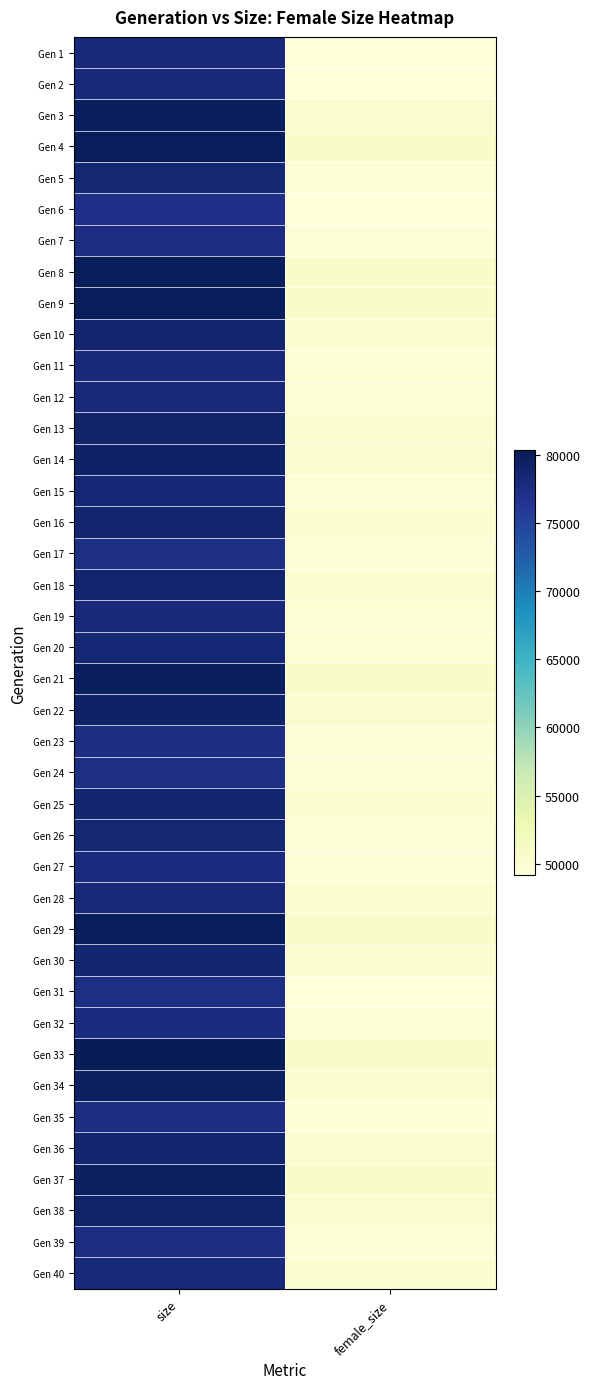

Reading left to right, transcribe all the data shown in this chart.

Gen 1: size=78179	female_size=49160
Gen 2: size=78124	female_size=49161
Gen 3: size=79844	female_size=50291
Gen 4: size=80078	female_size=50584
Gen 5: size=78546	female_size=49790
Gen 6: size=77077	female_size=49243
Gen 7: size=77528	female_size=49420
Gen 8: size=80012	female_size=50611
Gen 9: size=80023	female_size=50765
Gen 10: size=78747	female_size=50152
Gen 11: size=78150	female_size=49806
Gen 12: size=78150	female_size=49832
Gen 13: size=79028	female_size=50188
Gen 14: size=79277	female_size=50259
Gen 15: size=78404	female_size=49876
Gen 16: size=78832	female_size=50113
Gen 17: size=77372	female_size=49463
Gen 18: size=78802	female_size=50201
Gen 19: size=78202	female_size=49799
Gen 20: size=78476	female_size=49743
Gen 21: size=79724	female_size=50509
Gen 22: size=79348	female_size=50400
Gen 23: size=77431	female_size=49555
Gen 24: size=77377	female_size=49576
Gen 25: size=78633	female_size=50089
Gen 26: size=78483	female_size=49776
Gen 27: size=77787	female_size=49514
Gen 28: size=78356	female_size=49922
Gen 29: size=80063	female_size=50684
Gen 30: size=78689	female_size=49946
Gen 31: size=77308	female_size=49183
Gen 32: size=77749	female_size=49435
Gen 33: size=80304	female_size=50764
Gen 34: size=79606	female_size=50296
Gen 35: size=77412	female_size=49367
Gen 36: size=78728	female_size=50213
Gen 37: size=79663	female_size=50622
Gen 38: size=79169	female_size=50281
Gen 39: size=77503	female_size=49591
Gen 40: size=77982	female_size=49949